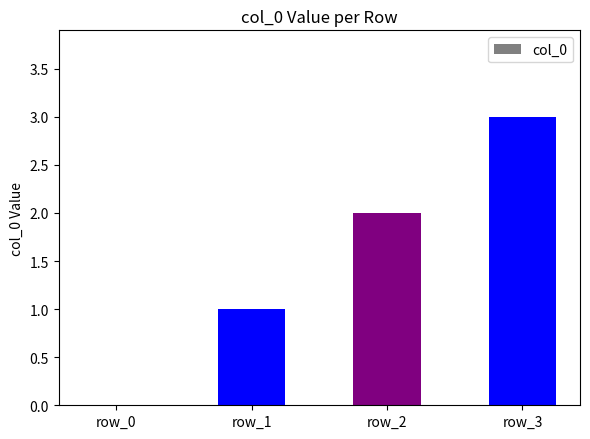

How many categories are shown in the chart?

4